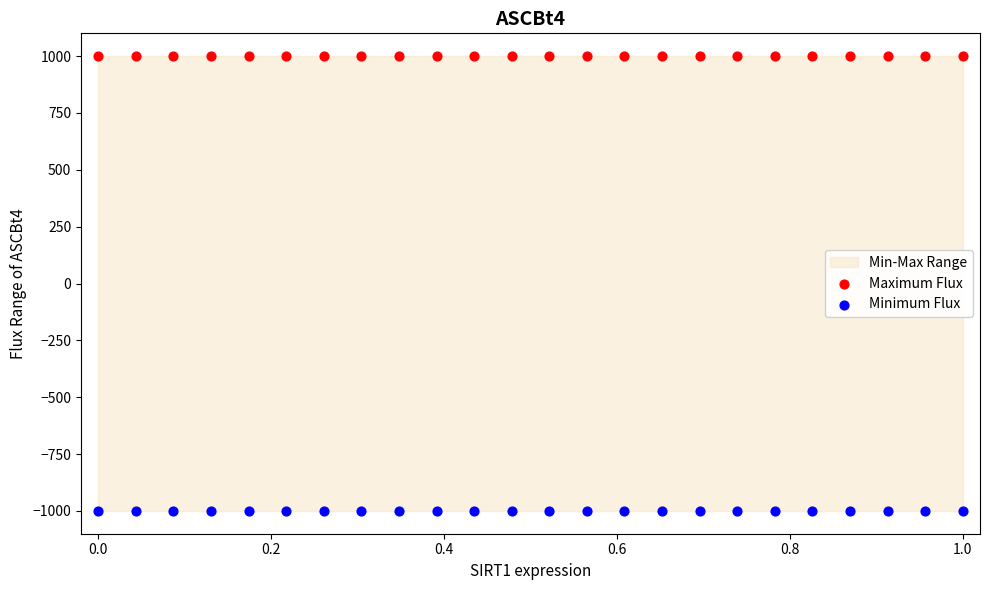

Which series contains the highest Y value?

Maximum Flux